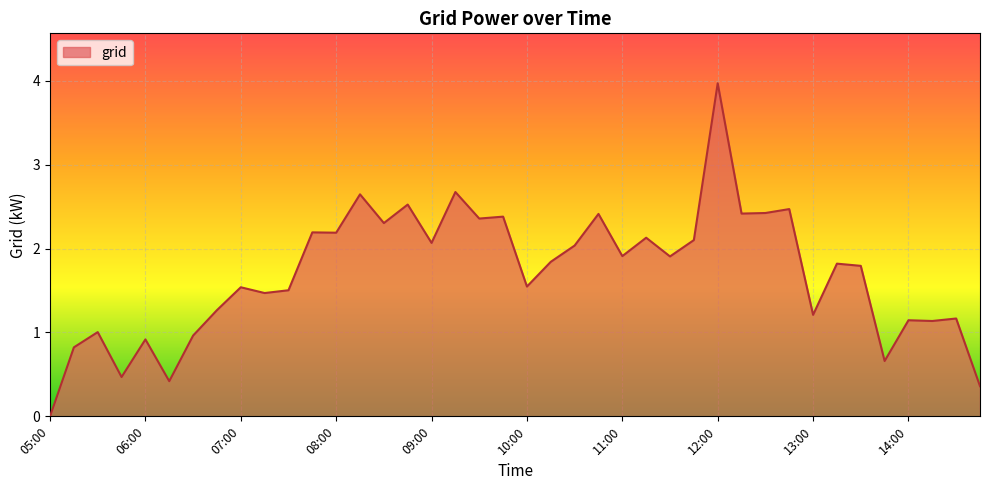

What is the greatest value displayed?

4.0